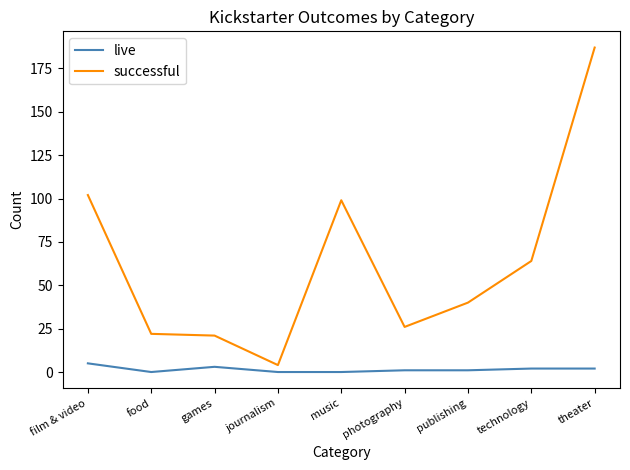

How many lines are shown in the chart?

2